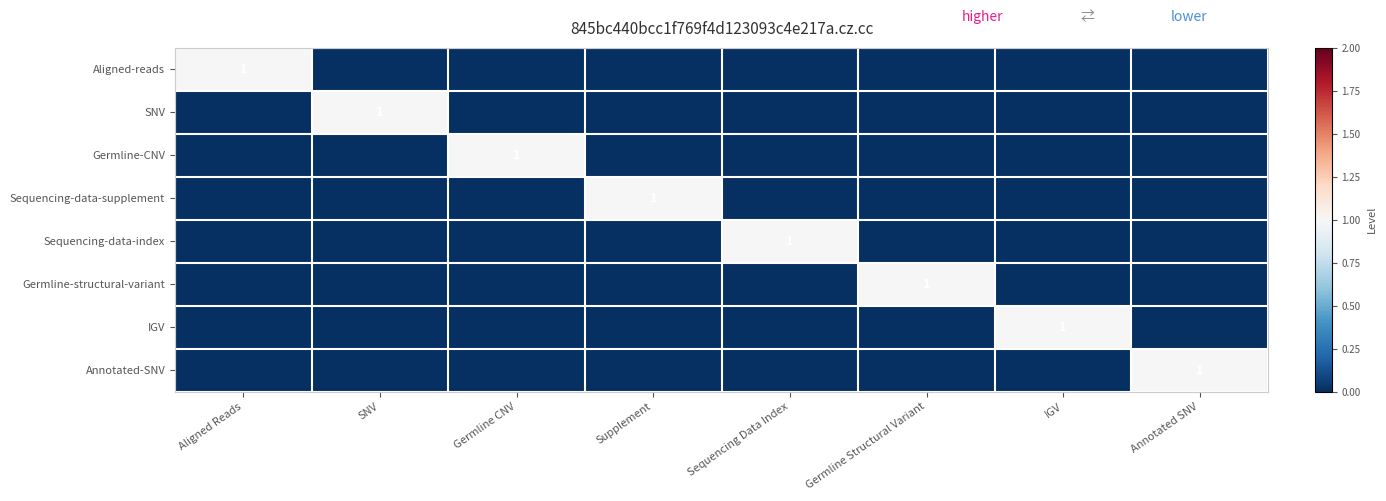

Between Annotated SNV and Germline Structural Variant, which is larger?

Annotated SNV